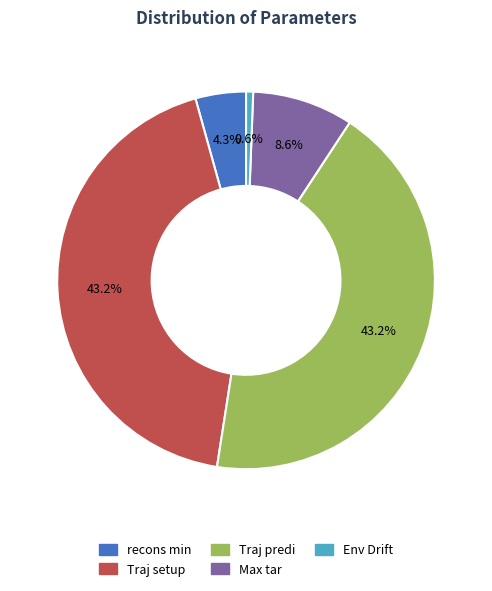

How many slices are in this pie chart?

5